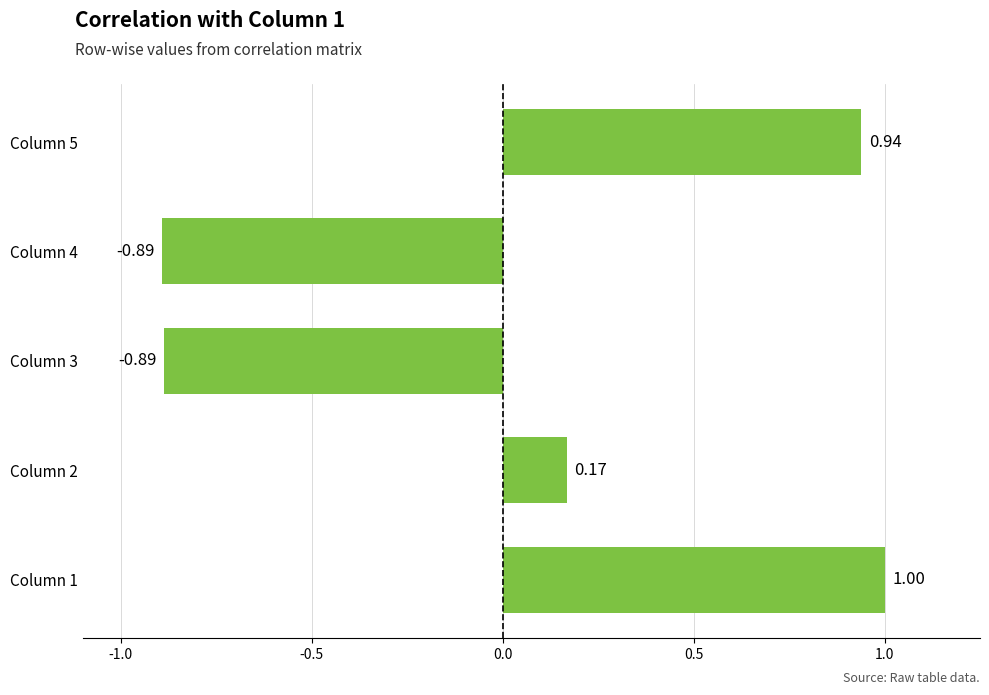

Between Column 3 and Column 5, which is larger?

Column 5